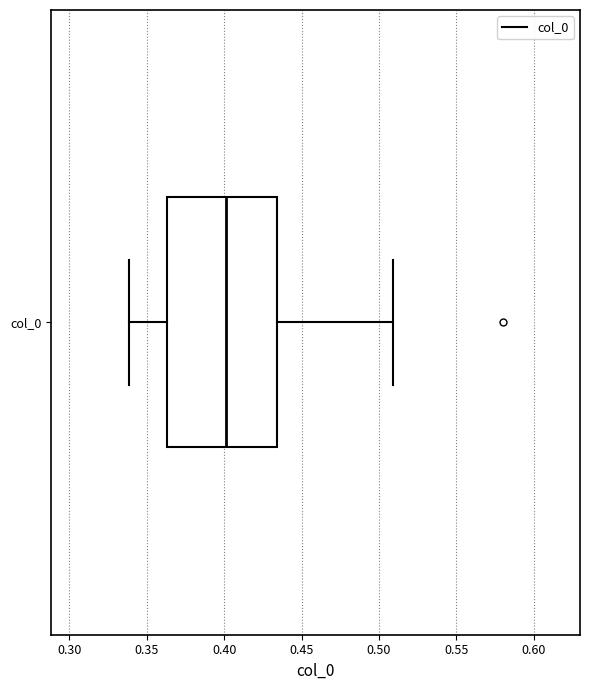

Transcribe this box plot: give where the median line is, the range the box spans, and where the two whiskers end, as read against the x-axis. The values are not printed on the chart, so give them approximately, as read against the axis.

median 0.400, box 0.365 to 0.435, whiskers 0.340 to 0.510